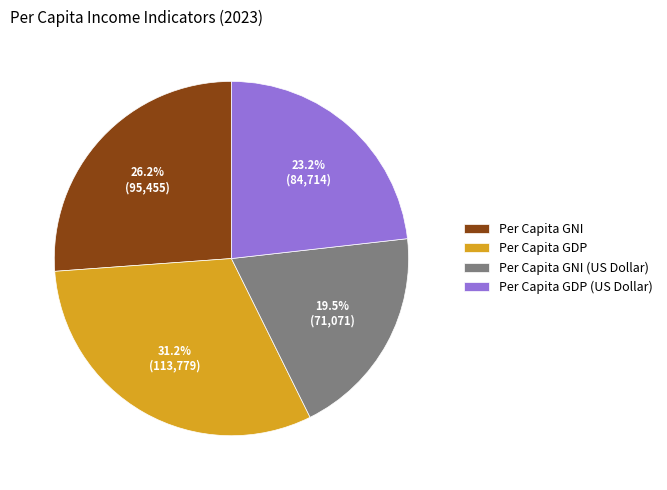

Is there a majority slice in this chart?

No